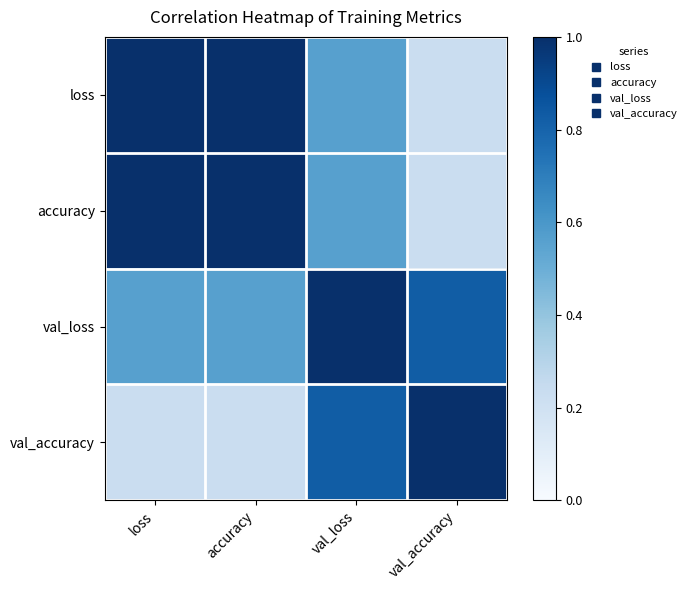

Which label corresponds to the smallest value in the chart?

val_accuracy